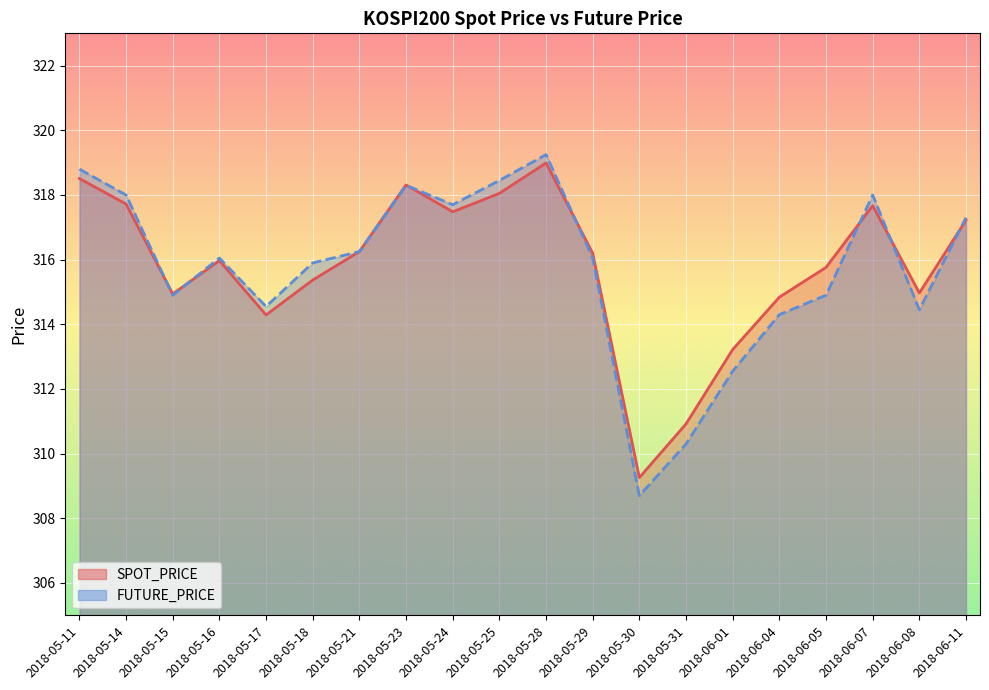

After their last crossing, which series has the higher values: FUTURE_PRICE or SPOT_PRICE?

FUTURE_PRICE